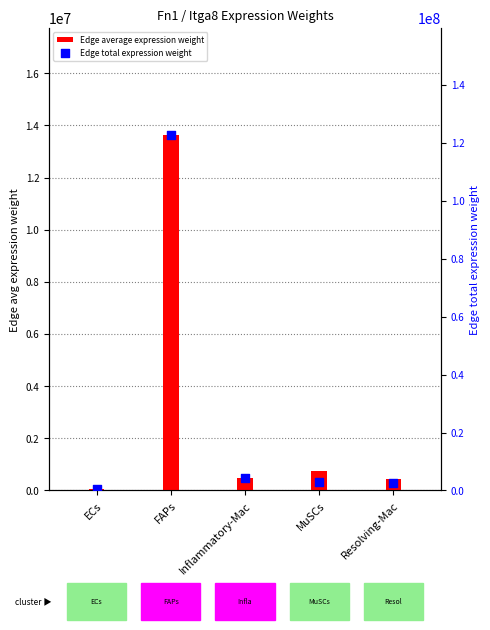

Which series has the largest total across all categories?

Edge total expression weight